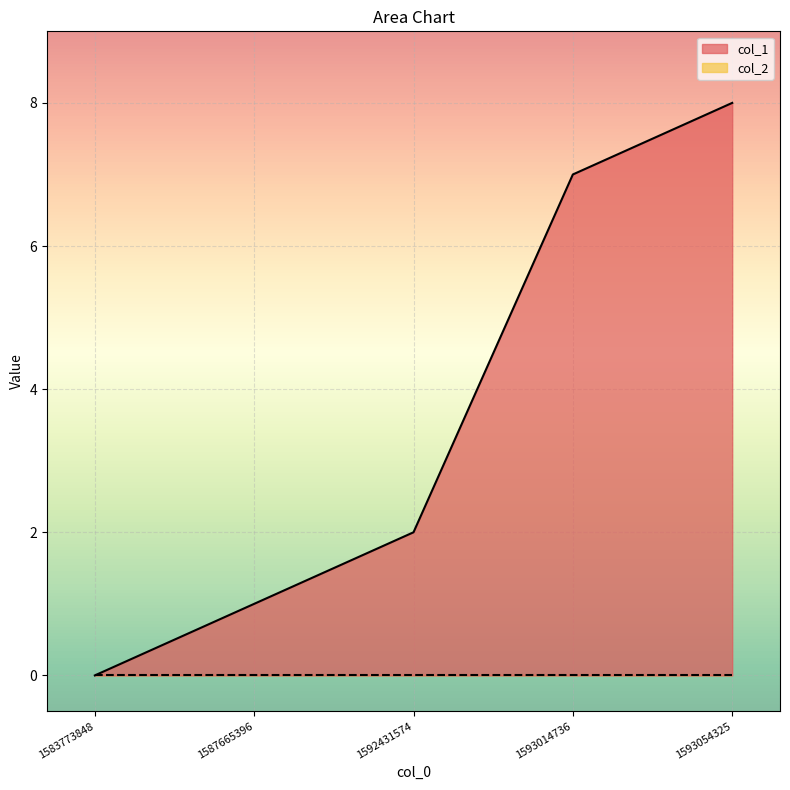

True or false: the data has more than 0 interior local peaks.

False